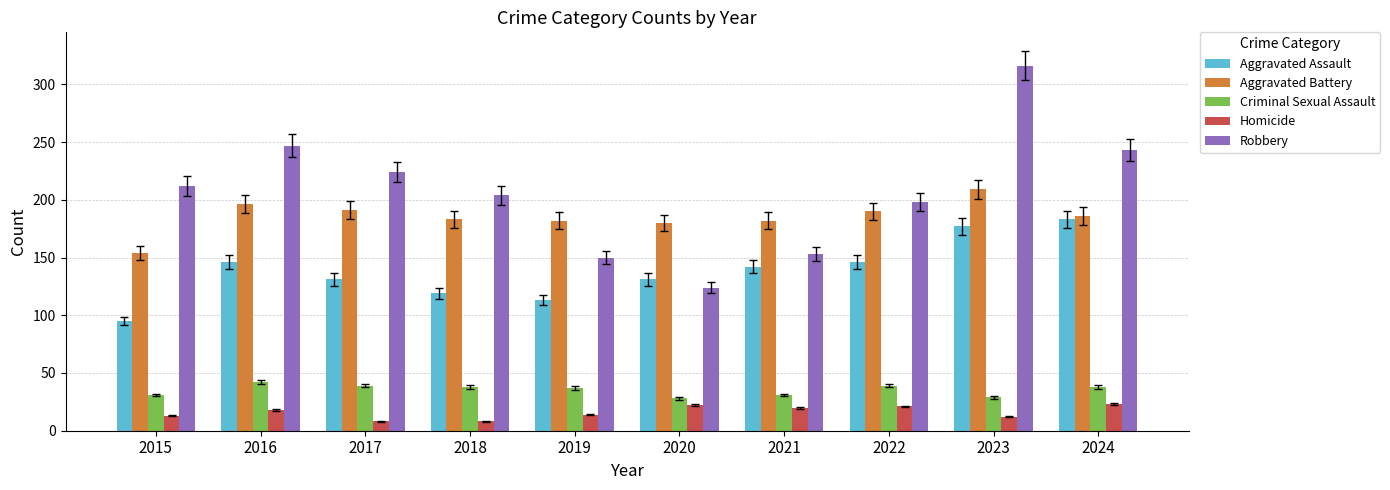

Which series has the widest spread of values?

Robbery